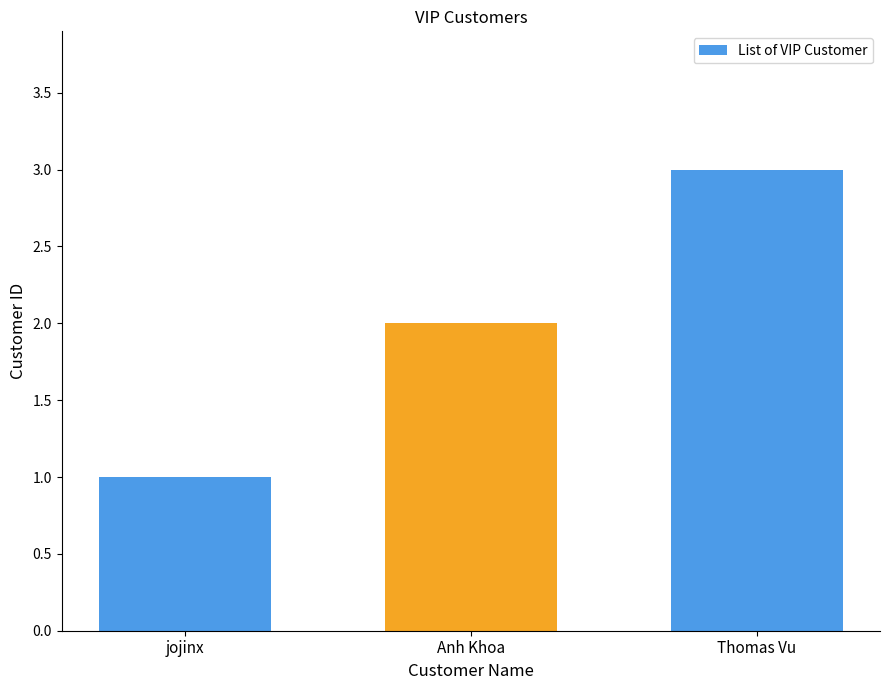

What is the maximum value shown in the chart?

3